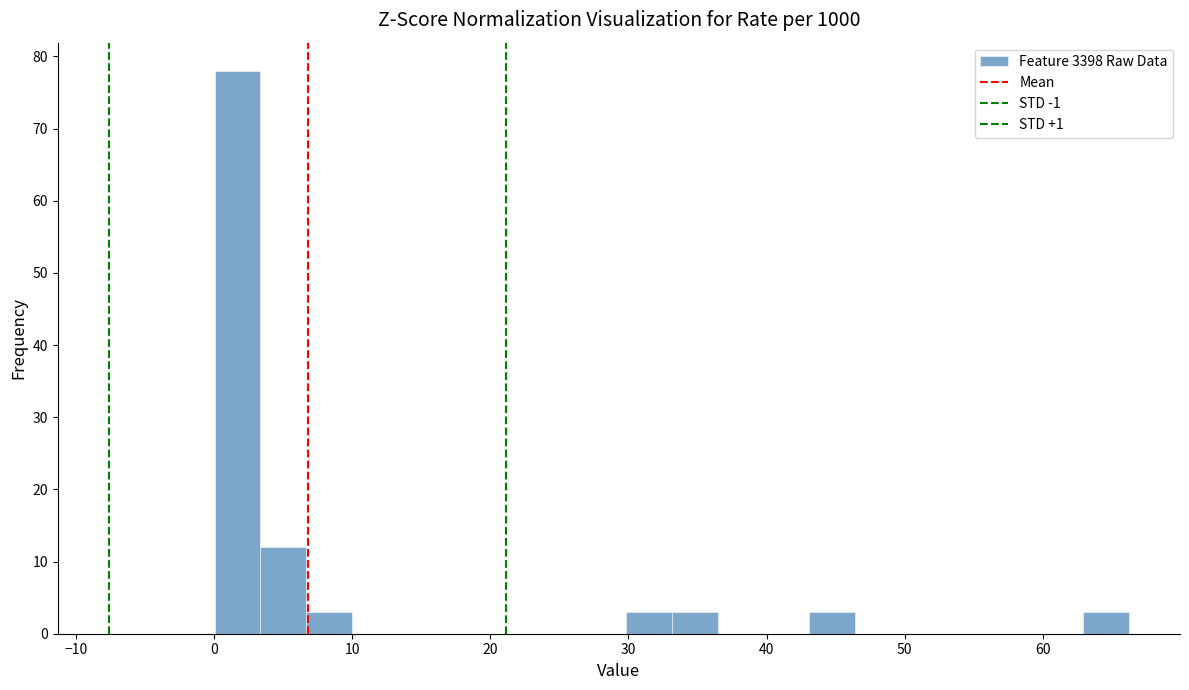

Around what value on the x-axis is the tallest bar? Give the approximate position of its centre, as read against the axis.

2